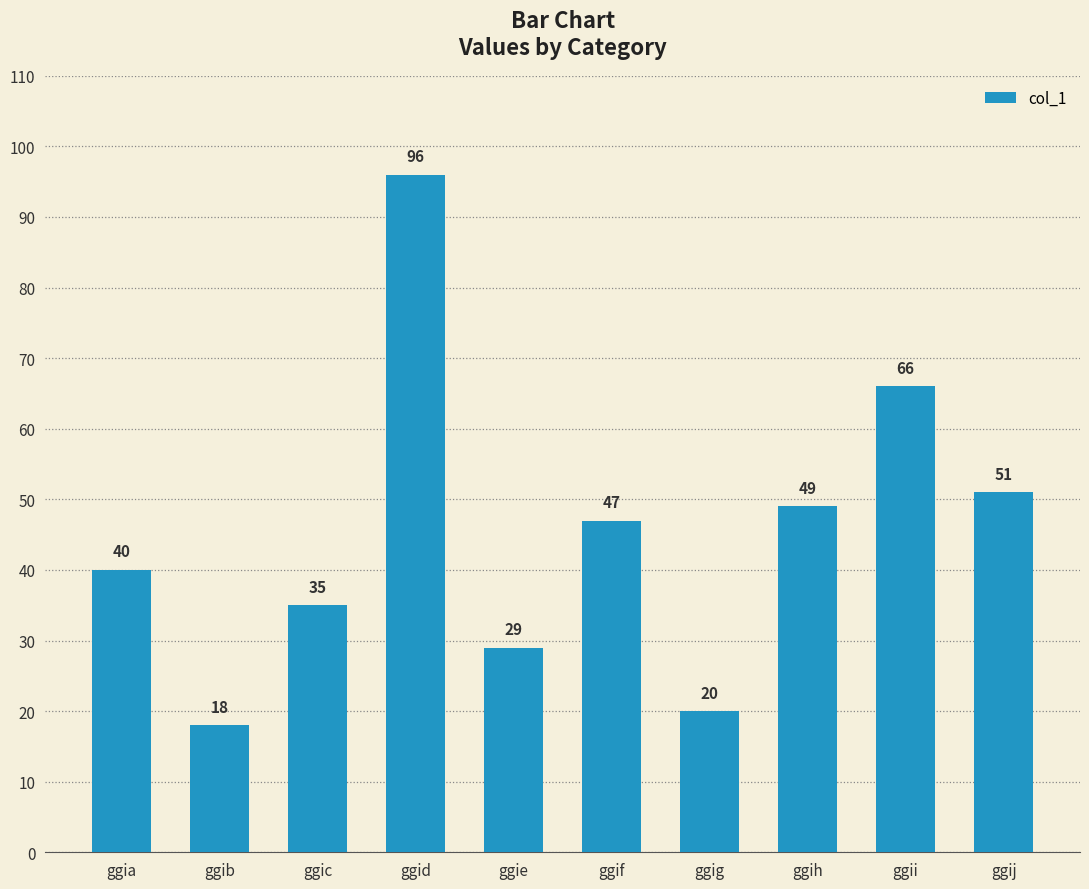

How many bars are there in total?

10